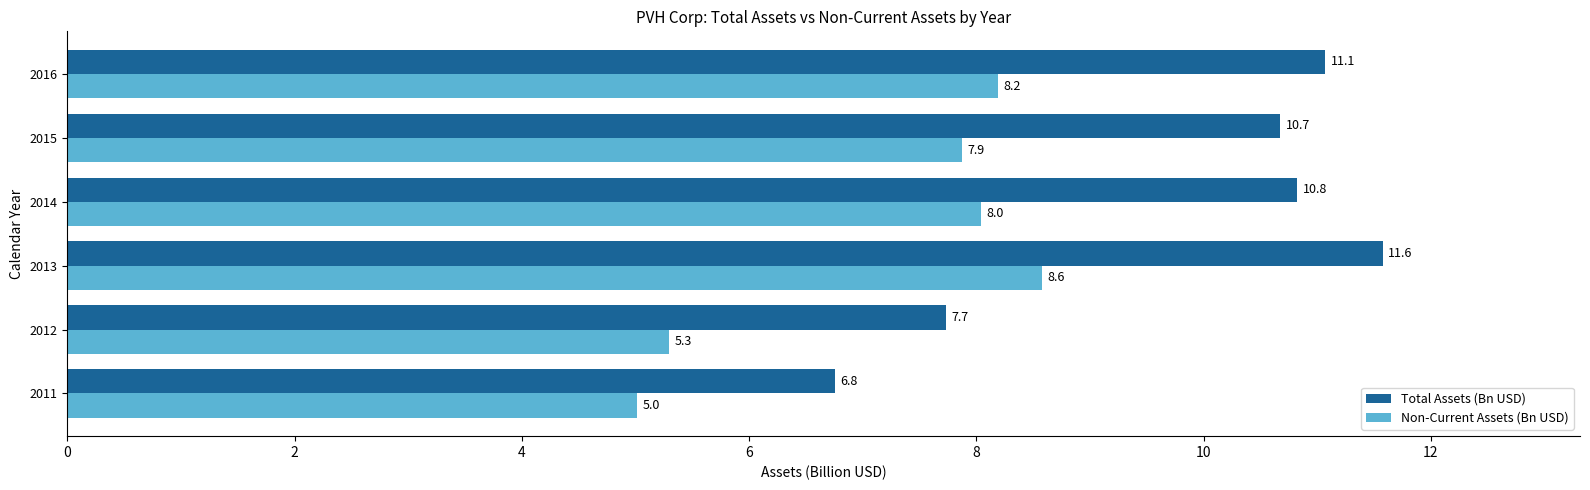

What is the spread (max minus min) of values at 2013?

3.0